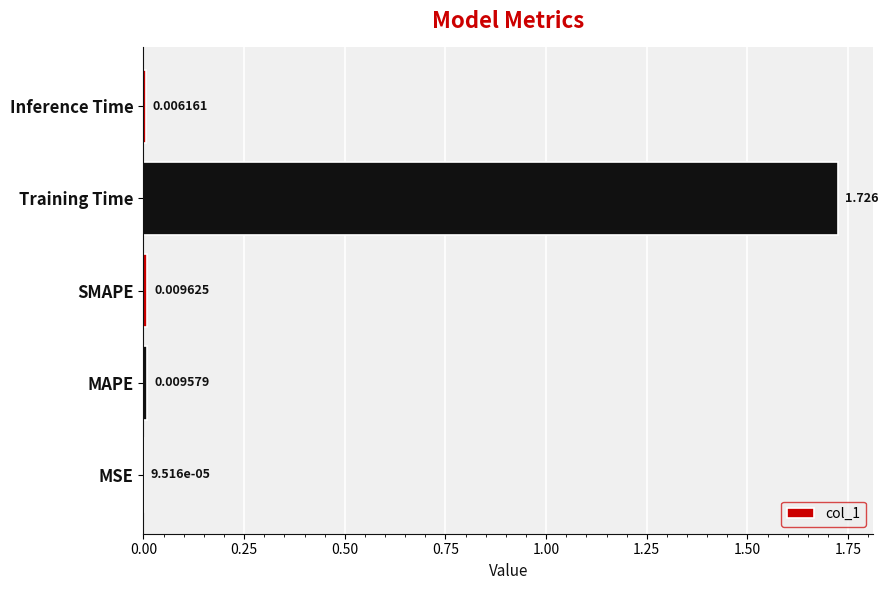

Which category has the highest value across all series?

Training Time